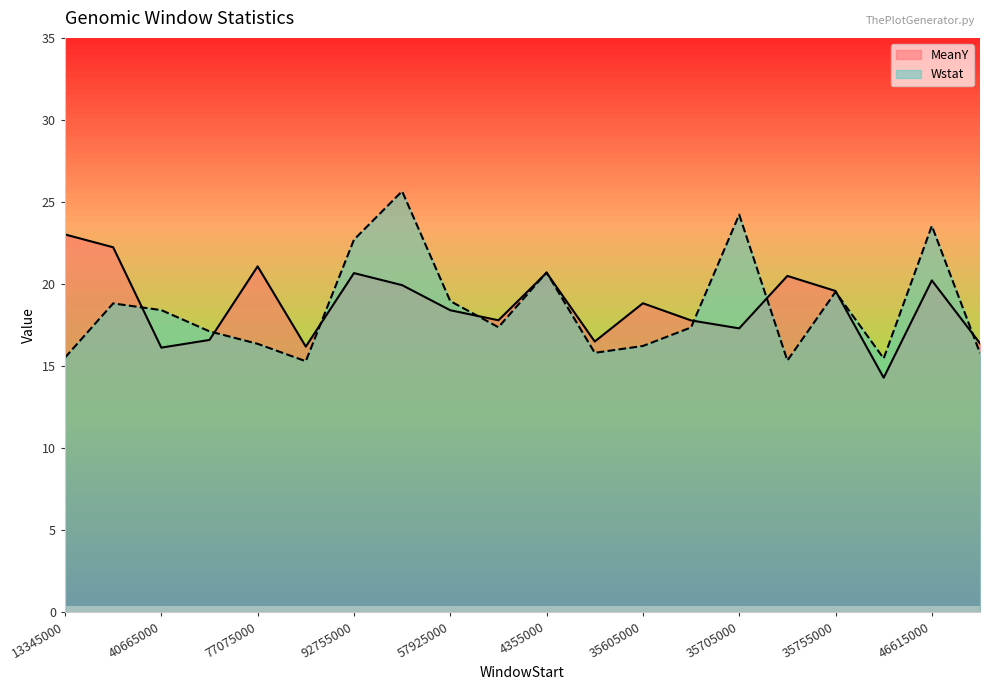

What is the lowest value of the MeanY series?

14.3